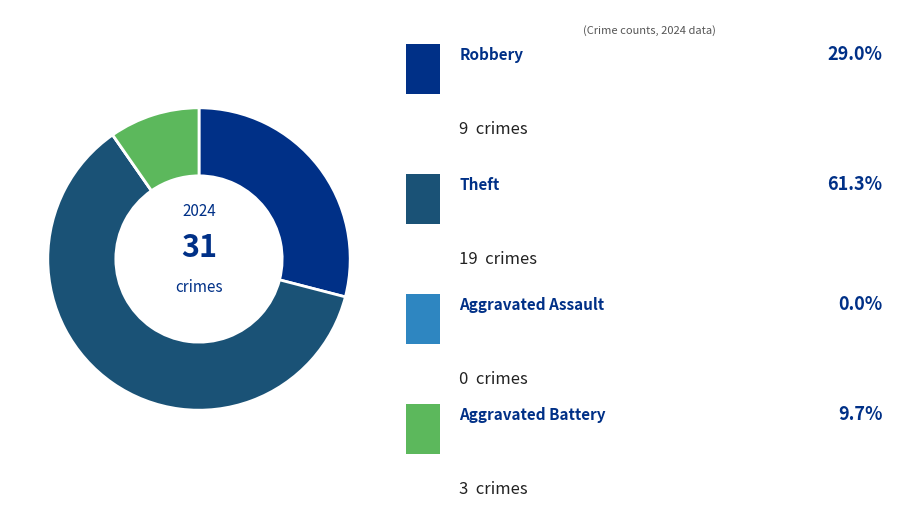

Does any single category account for the majority?

Yes